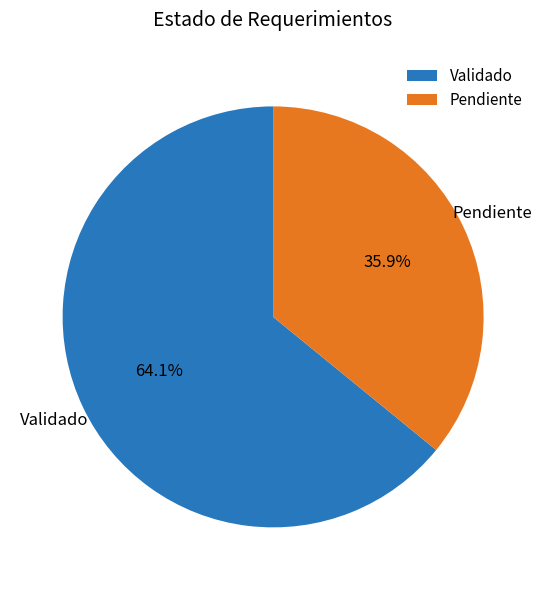

What is the ratio of the value at Pendiente to the value at Validado?

0.6